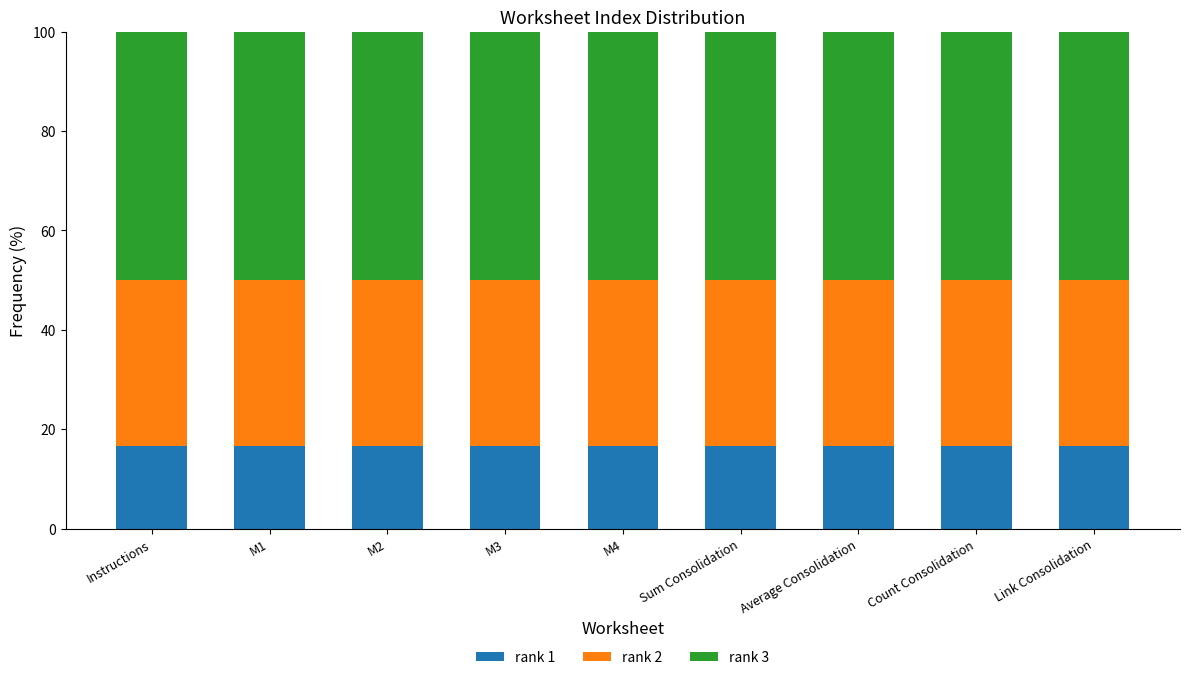

What is the lowest value of the rank 1 series?

16.7